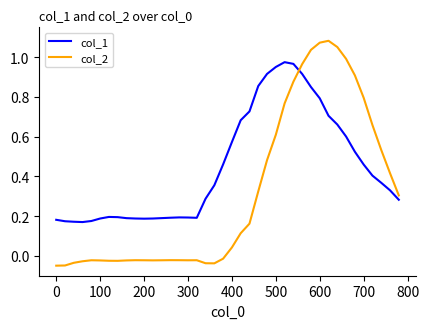

After their last crossing, which series has the higher values: col_2 or col_1?

col_2